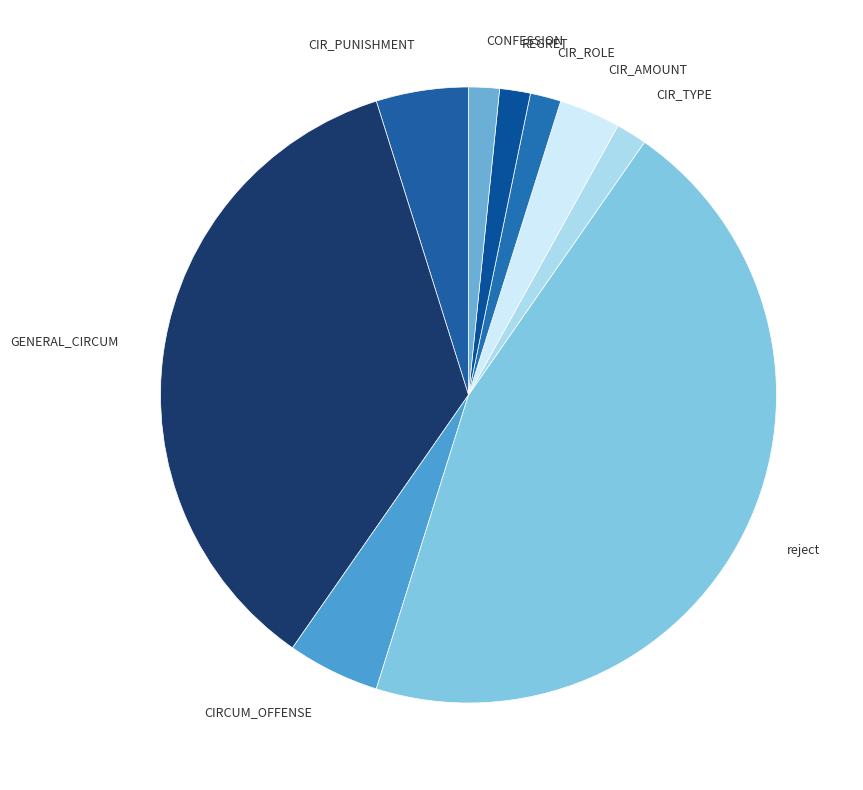

Is there a majority slice in this chart?

No